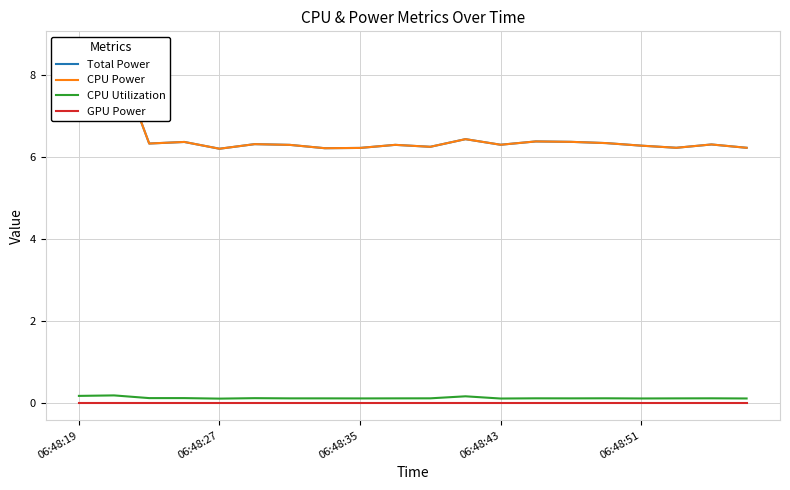

True or false: GPU Power and CPU Utilization intersect in this chart.

False